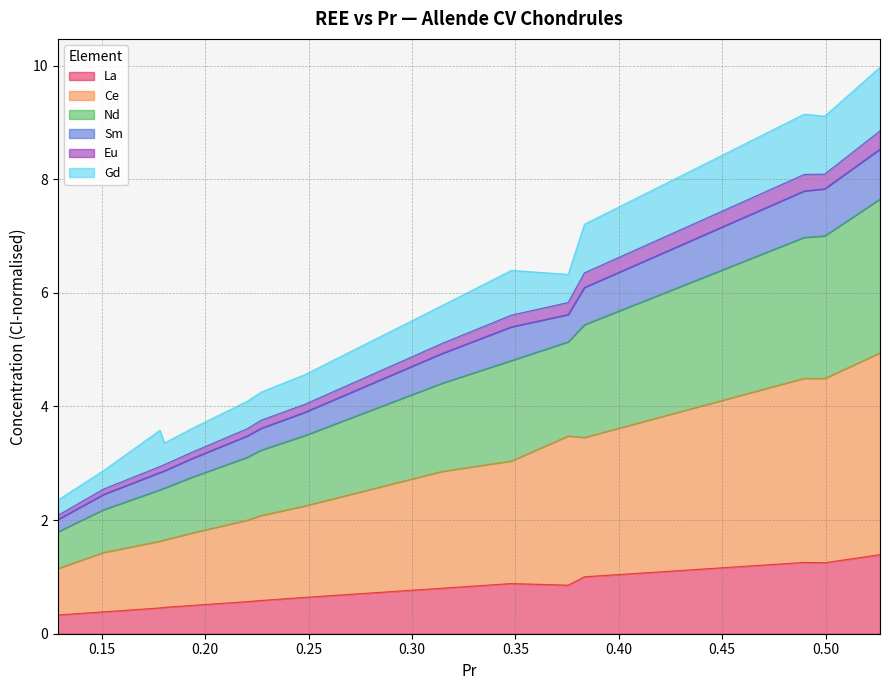

What is the sum of all Nd values?

82.6